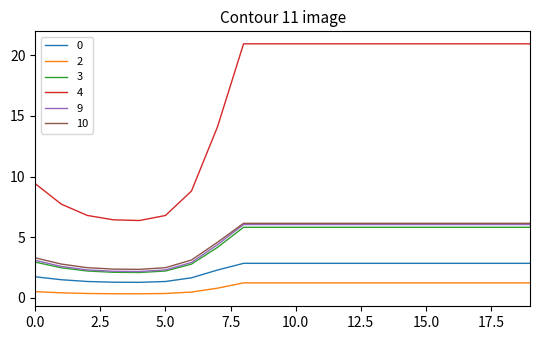

True or false: 0 and 2 intersect in this chart.

False